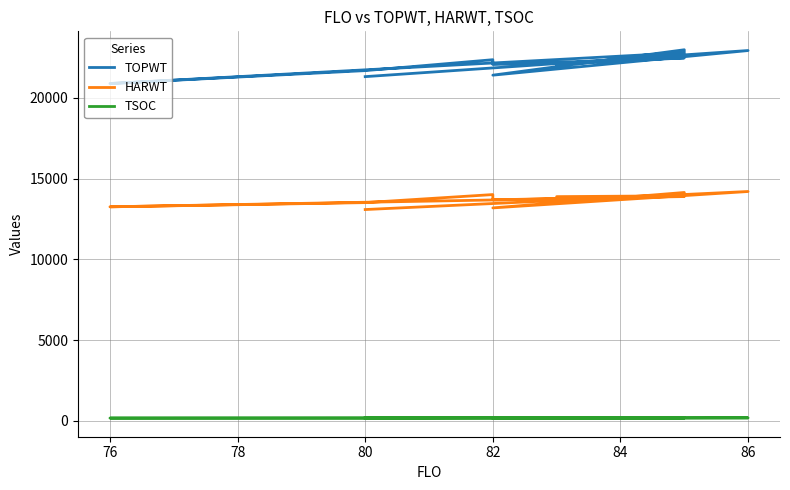

Read the TSOC value at 82, to the nearest 10.

180